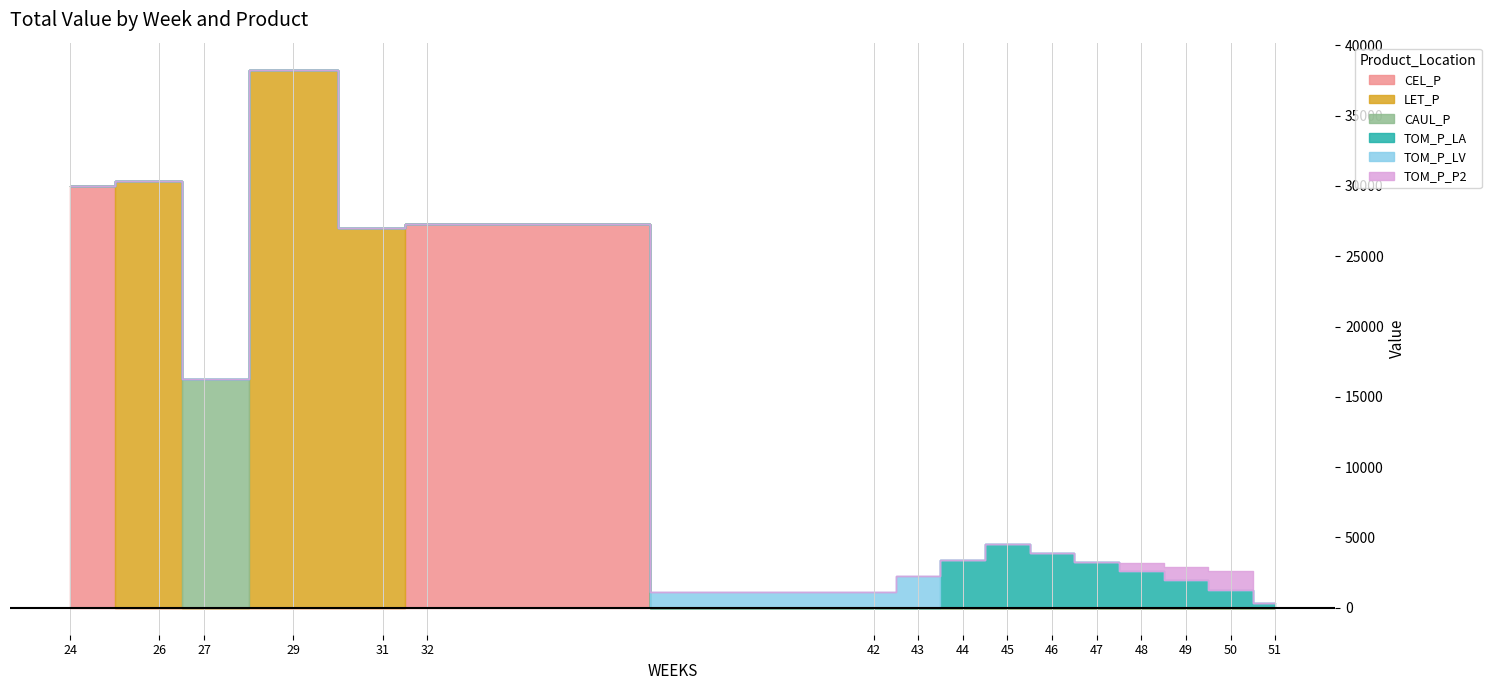

Reading right to left, list all the values displayed in this chart.

CEL_P: 0.0	0.0	0.0	0.0	0.0	0.0	0.0	0.0	0.0	0.0	27321.4	0.0	0.0	0.0	0.0	30000.0
LET_P: 0.0	0.0	0.0	0.0	0.0	0.0	0.0	0.0	0.0	0.0	0.0	27024.9	38274.0	0.0	30347.1	0.0
CAUL_P: 0.0	0.0	0.0	0.0	0.0	0.0	0.0	0.0	0.0	0.0	0.0	0.0	0.0	16265.2	0.0	0.0
TOM_P_LA: 375.1	1301.6	1952.4	2603.2	3247.4	3900.1	4555.6	3416.7	0.0	0.0	0.0	0.0	0.0	0.0	0.0	0.0
TOM_P_LV: 0.0	0.0	0.0	0.0	6.6	4.7	0.0	0.0	2277.8	1138.9	0.0	0.0	0.0	0.0	0.0	0.0
TOM_P_P2: 0.0	1282.9	916.4	549.8	0.0	0.0	0.0	0.0	0.0	0.0	0.0	0.0	0.0	0.0	0.0	0.0